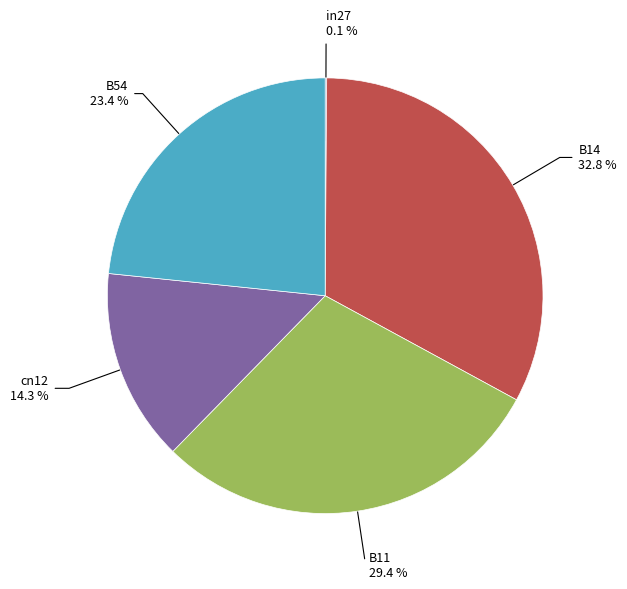

Is there any slice that represents more than half of the pie?

No